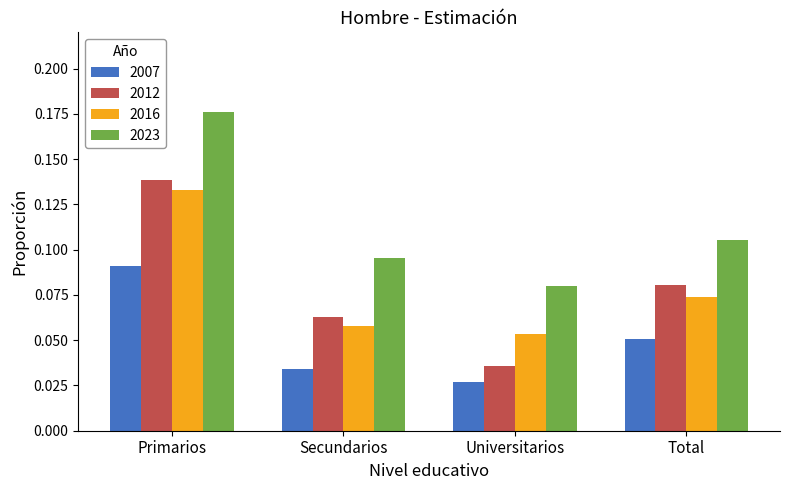

At which label does 2016 reach its peak?

Primarios